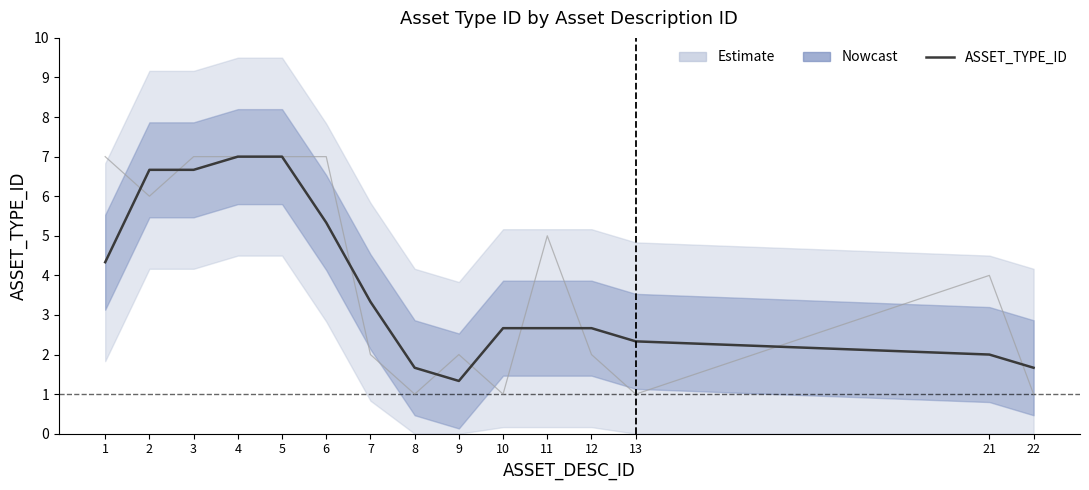

How many data points in ASSET_TYPE_ID (smoothed) are less than 2?

4